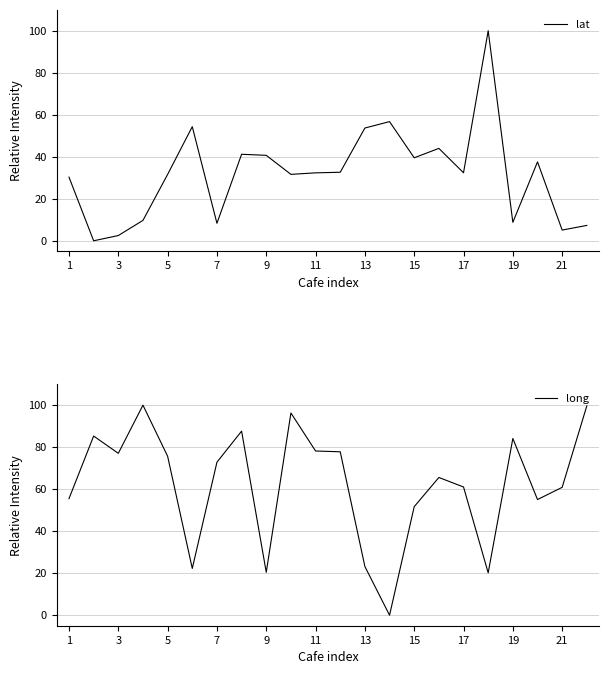

Reading right to left, extract all data points from this chart.

lat: 7.3	5.1	37.6	8.8	100.0	32.4	44.0	39.5	56.7	53.7	32.6	32.3	31.6	40.7	41.2	8.3	54.3	31.6	9.7	2.5	0.0	30.3
long: 99.7	60.9	55.1	84.1	20.2	61.0	65.6	51.7	0.0	23.2	77.8	78.2	96.3	20.4	87.6	72.8	22.3	75.7	100.0	77.1	85.3	55.5